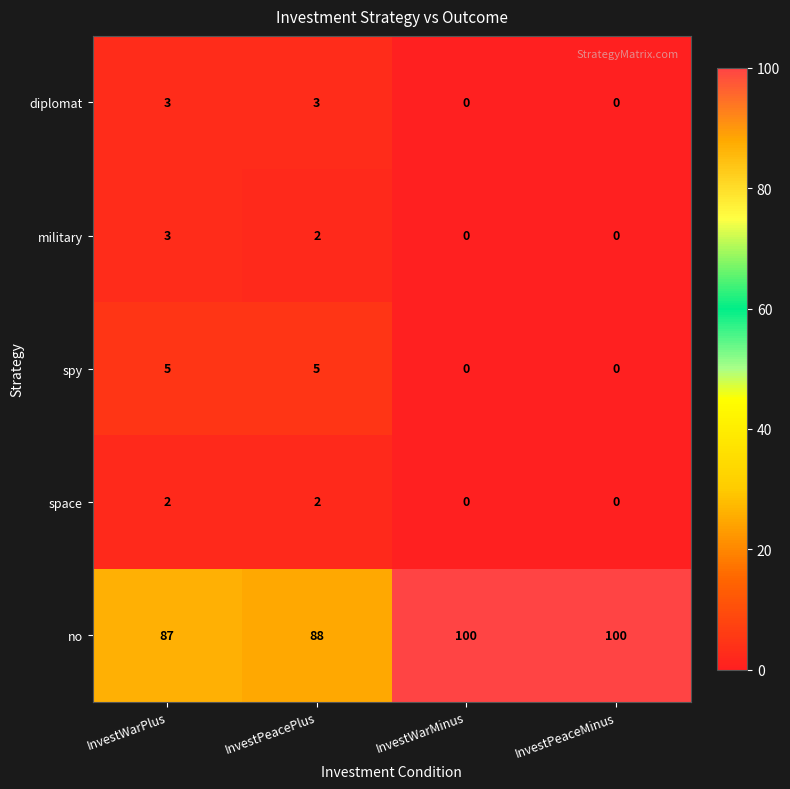

What is the approximate value of diplomat at InvestWarPlus?

3